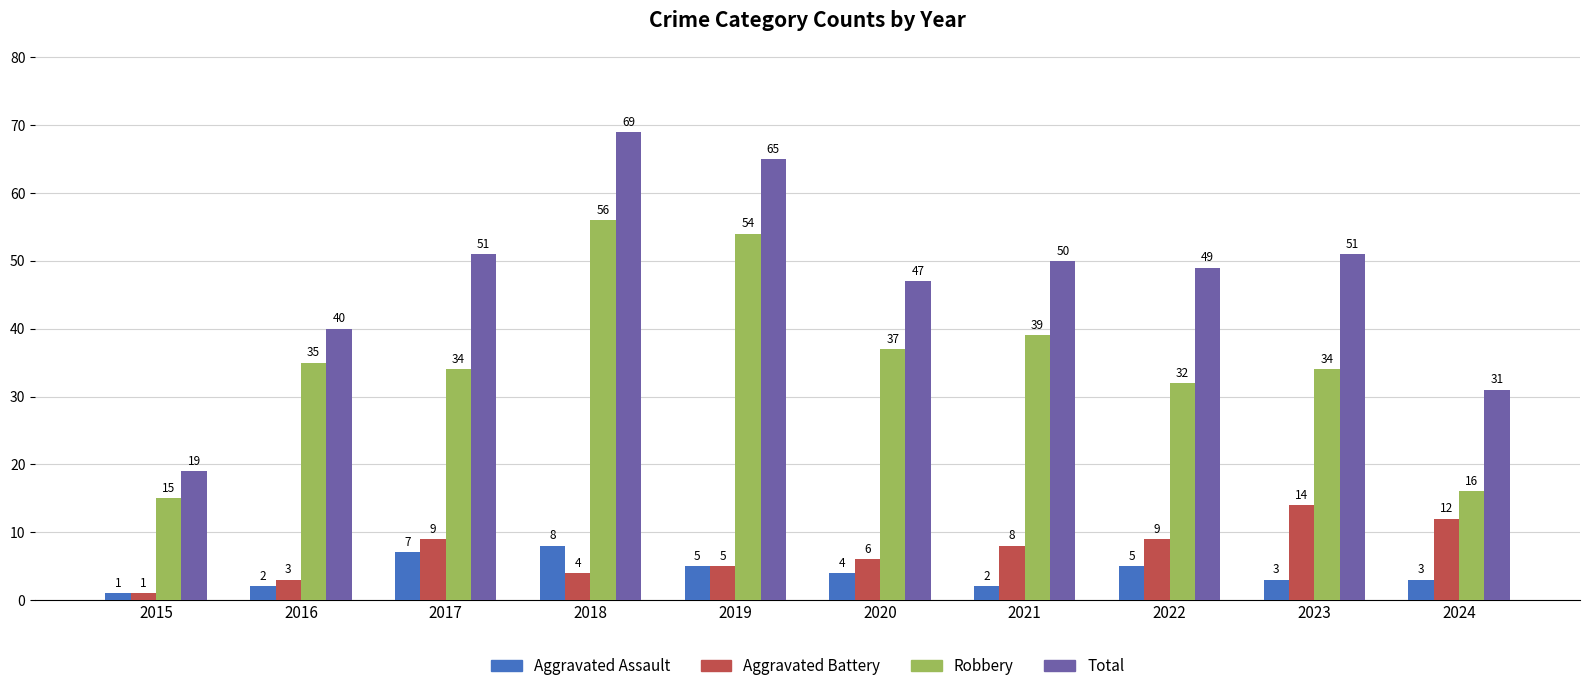

What is the value of the Total bar at the 1st from the left?

19